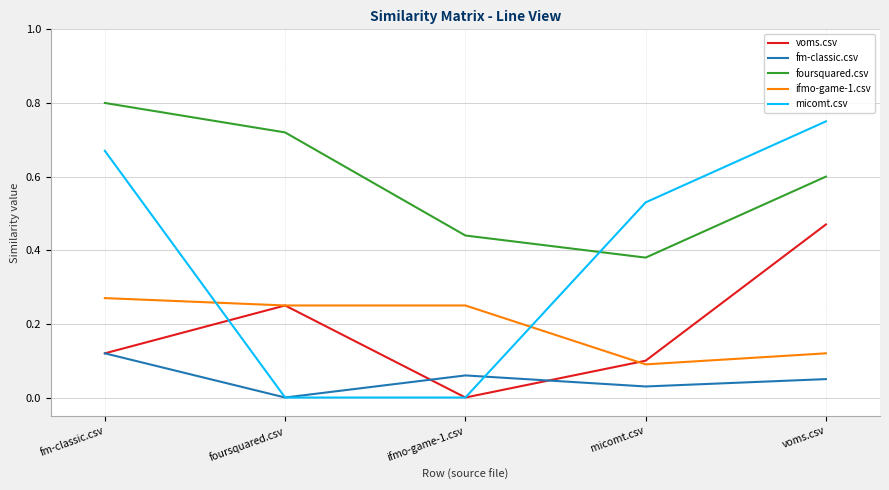

Which category has the lowest value in the fm-classic.csv series?

foursquared.csv